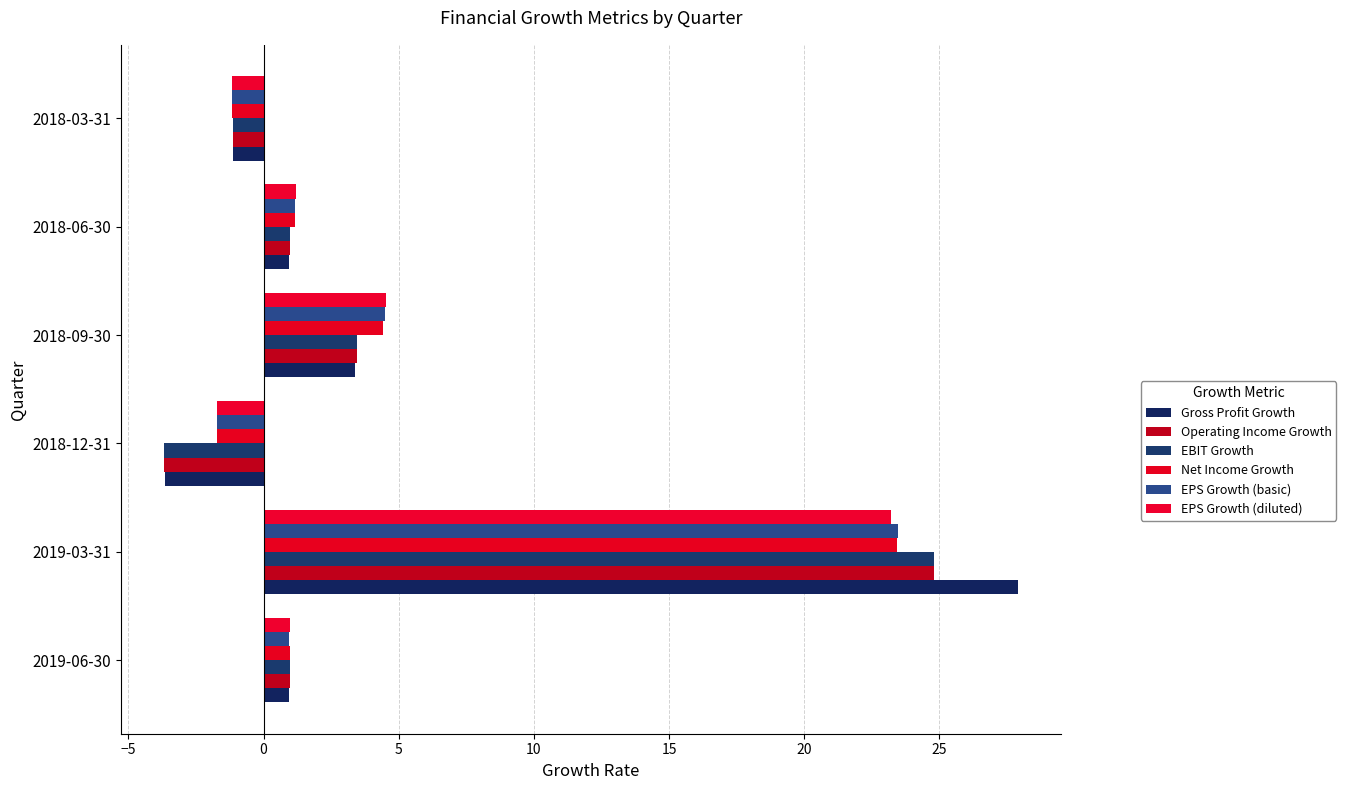

What is the highest value of the EPS Growth (basic) series?

23.5